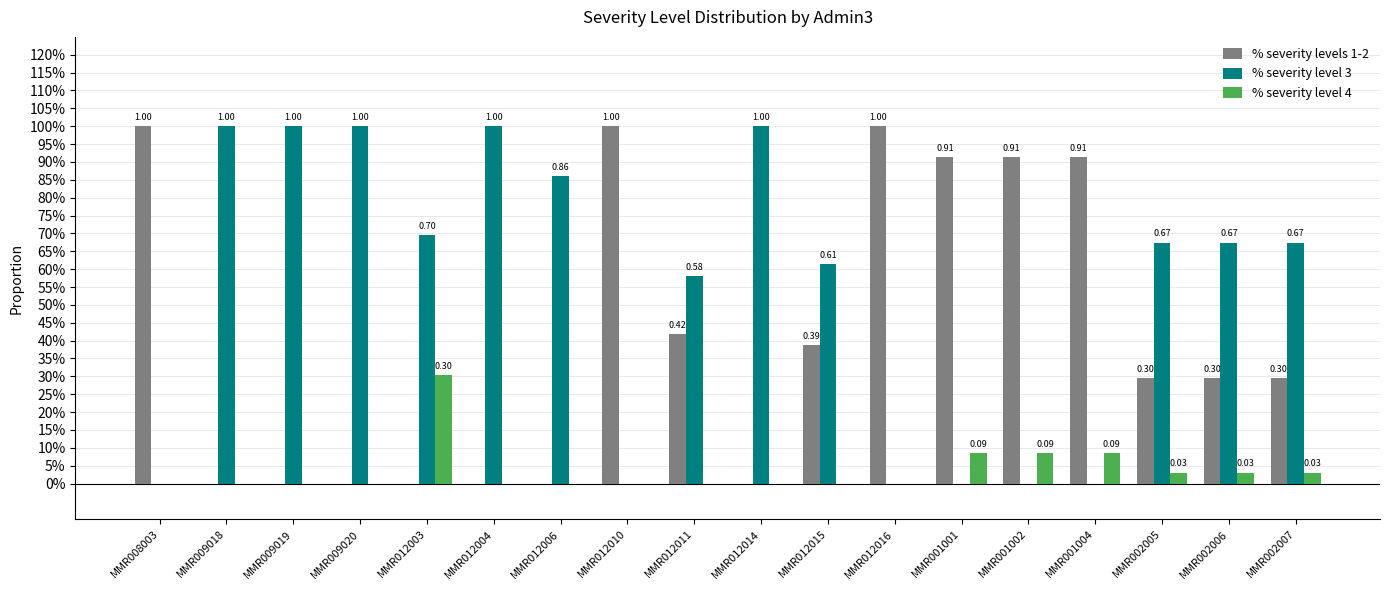

At how many categories does at least one series exceed 0?

18